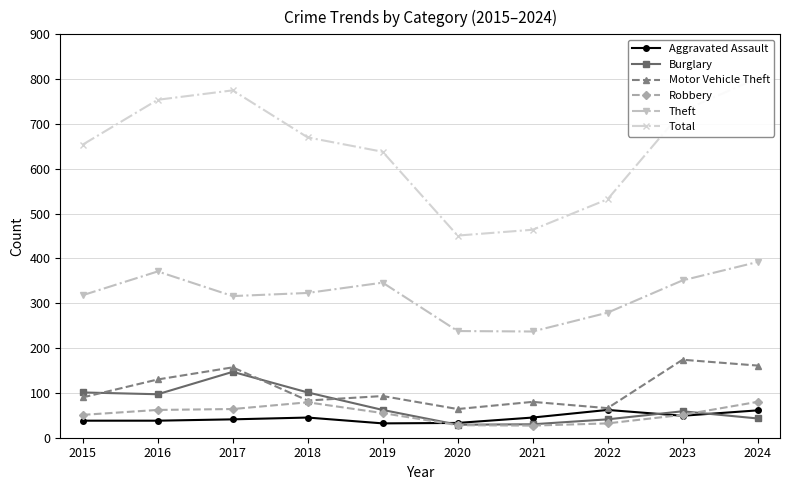

At which label does Motor Vehicle Theft reach its peak?

2023